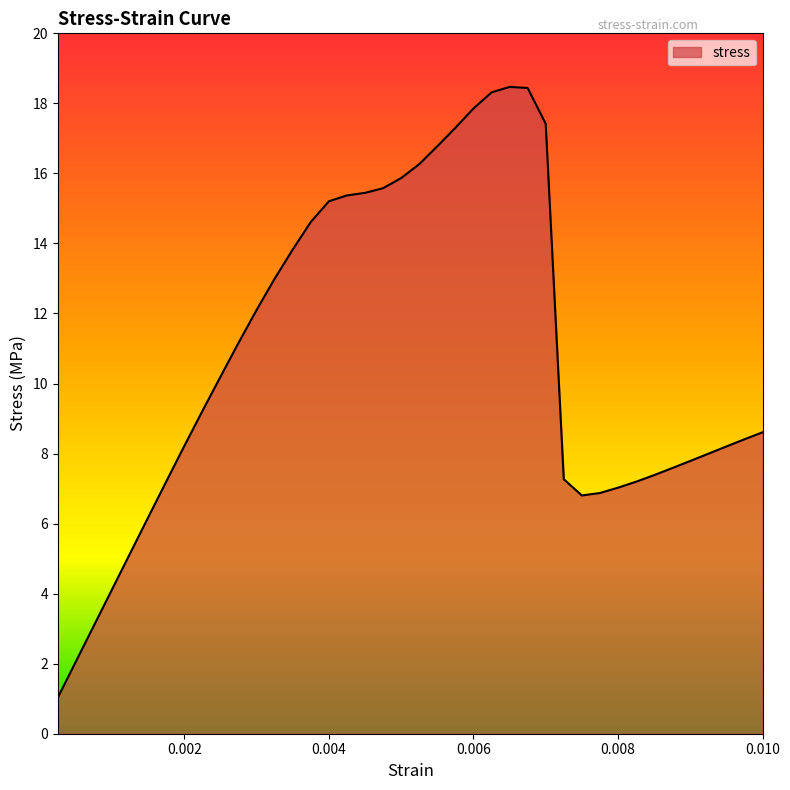

How many lines are shown in the chart?

1